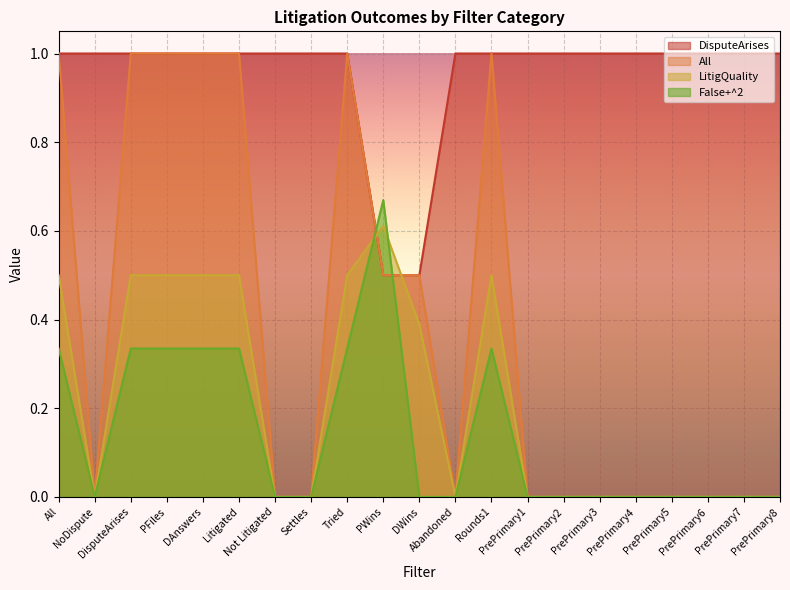

At which category does the chart reach its minimum across all series?

NoDispute